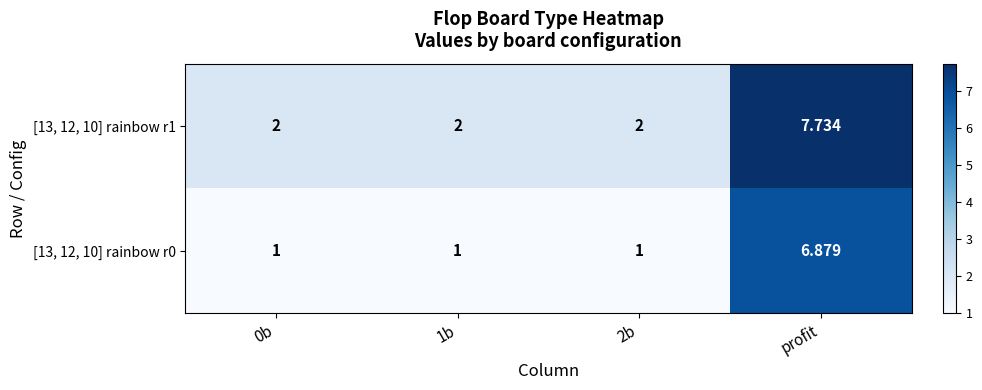

Count the number of categories in the chart.

4